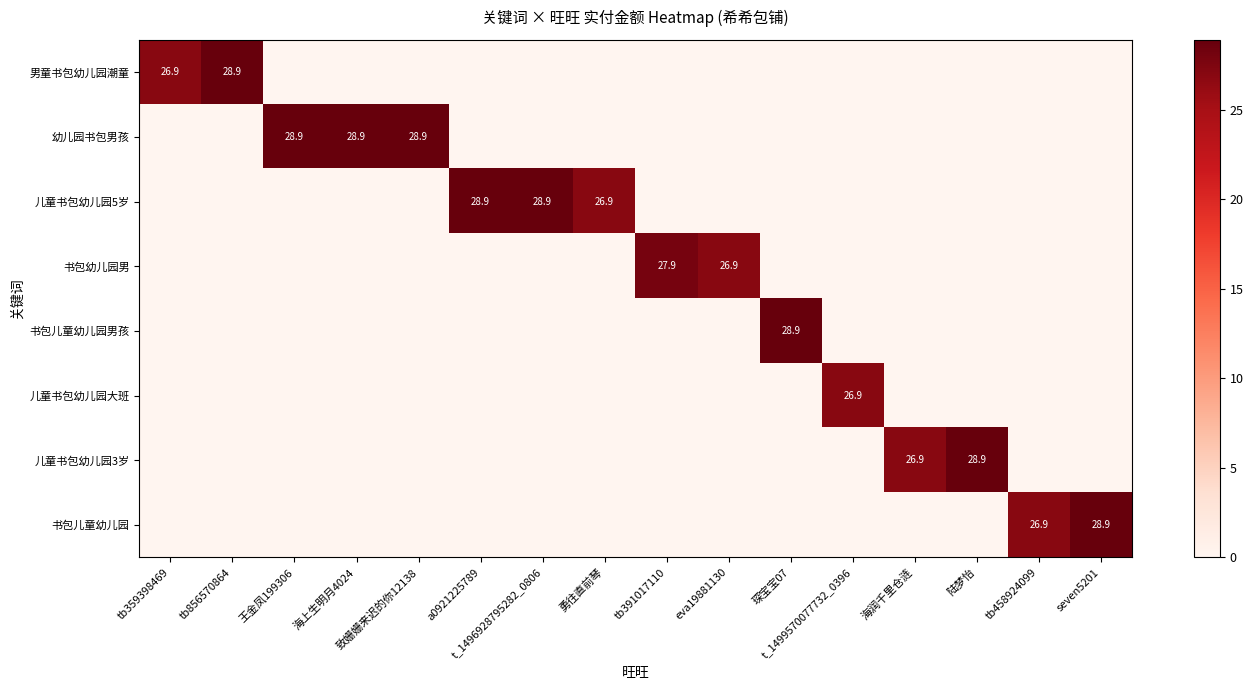

Which category has the lowest value in the 儿童书包幼儿园3岁 series?

tb359398469